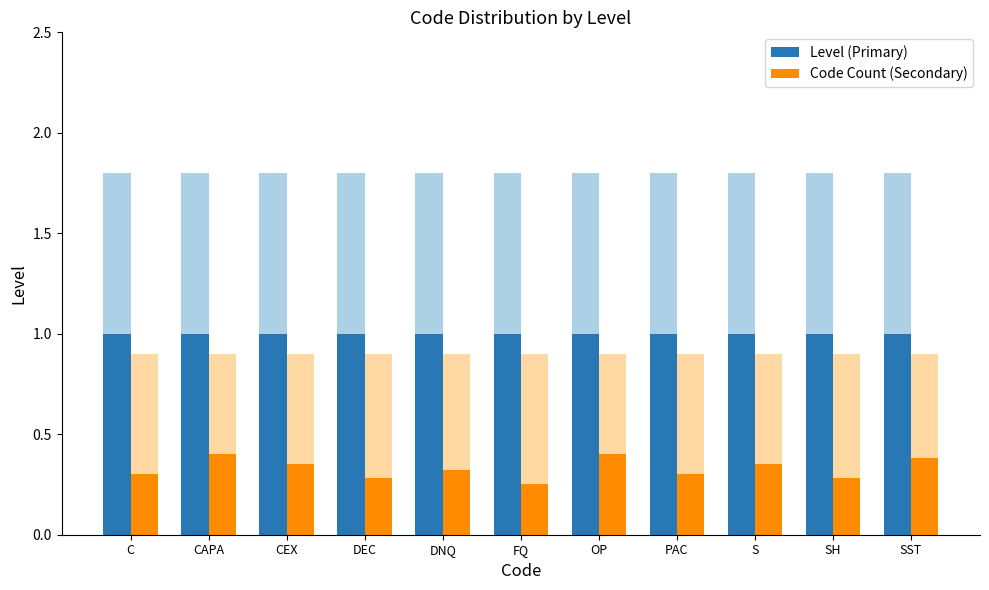

At which category does the chart reach its minimum across all series?

FQ